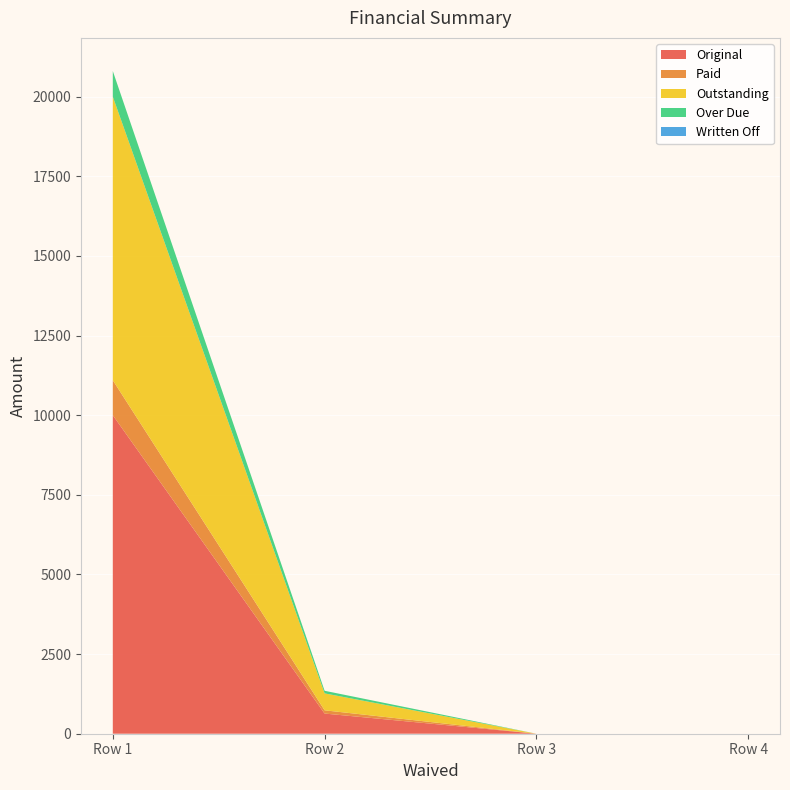

Reading right to left, extract all data points from this chart.

Original: 0.0	0.0	633.2	10000.0
Paid: 0.0	0.0	102.1	1097.9
Outstanding: 0.0	0.0	531.1	8902.1
Over Due: 0.0	0.0	81.9	805.8
Written Off: 0.0	0.0	0.0	0.0